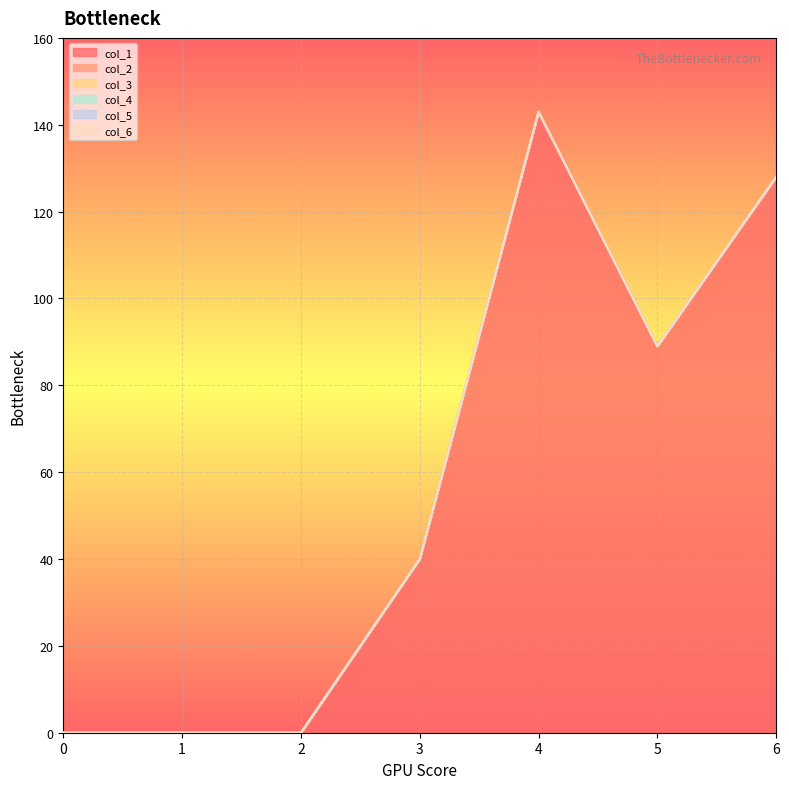

How many series are shown in this chart?

6